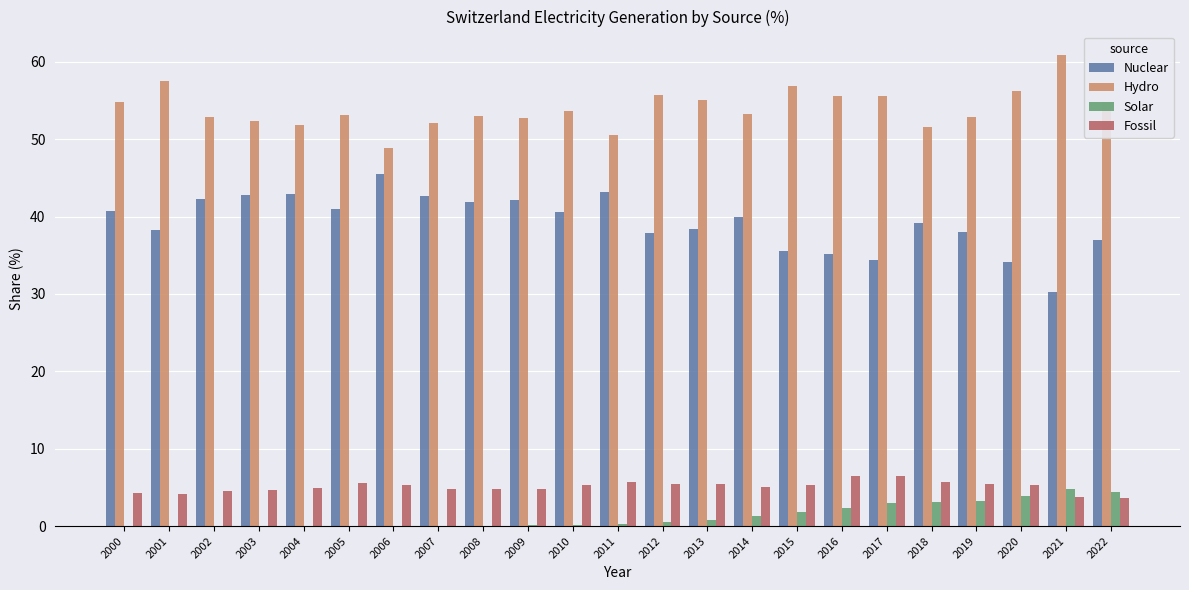

True or false: Fossil has a value of 4.7 at 2003.

True